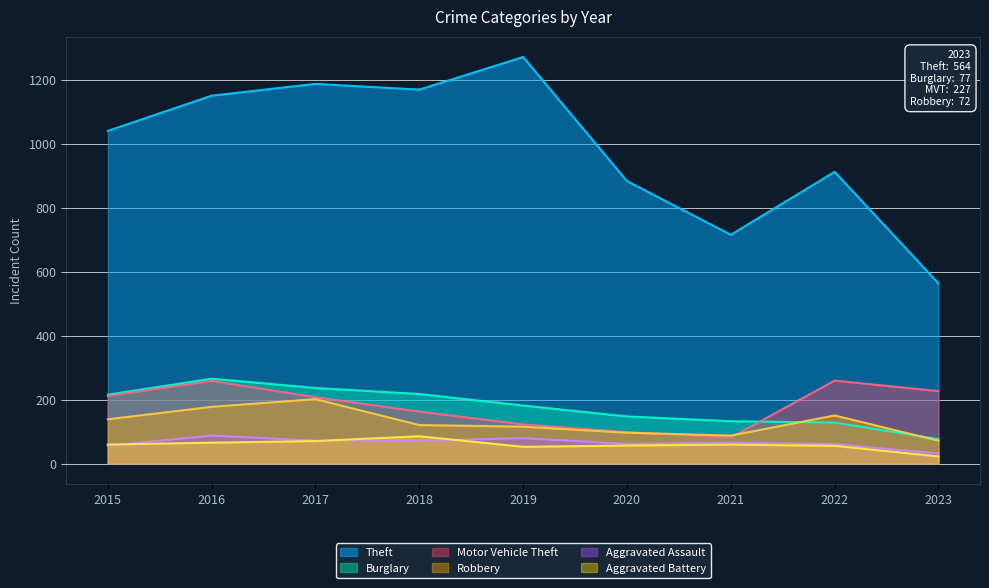

Between 2022 and 2021, which is larger?

2022